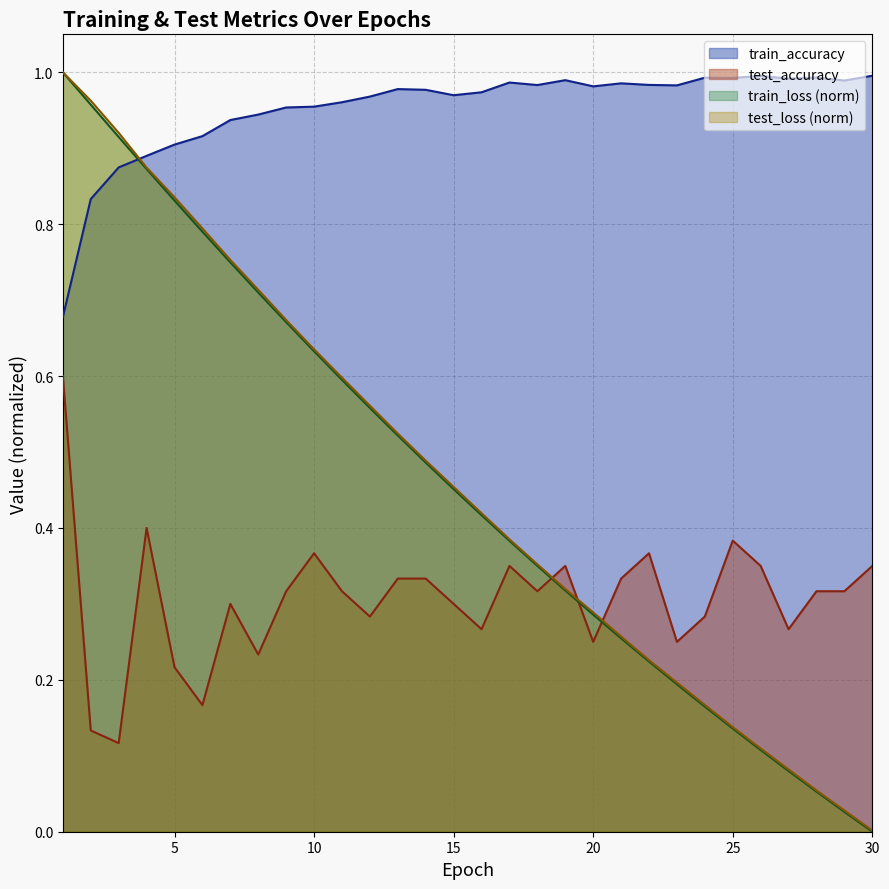

What is the greatest value displayed?

1.0